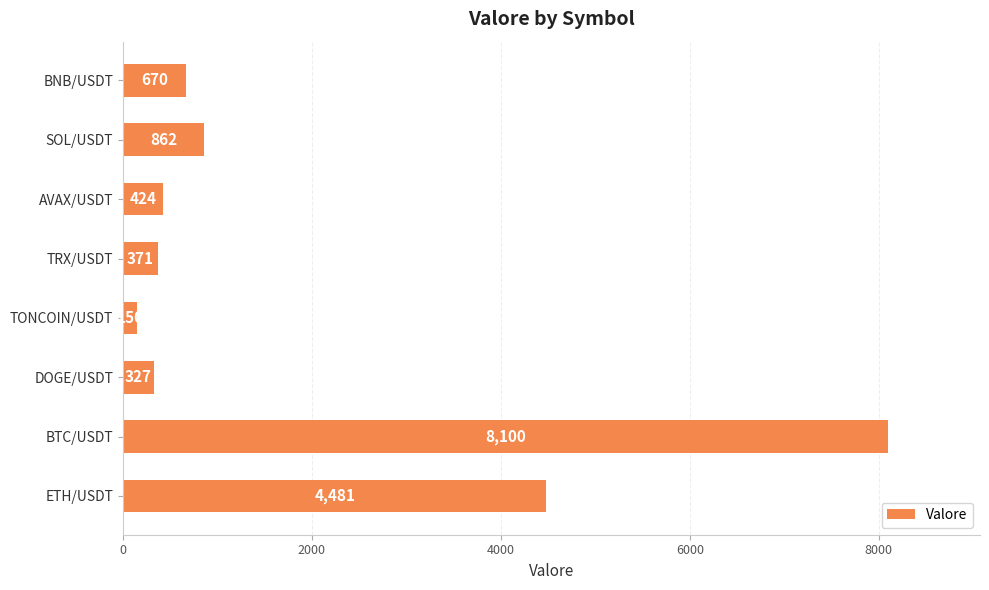

What is the average value?

1923